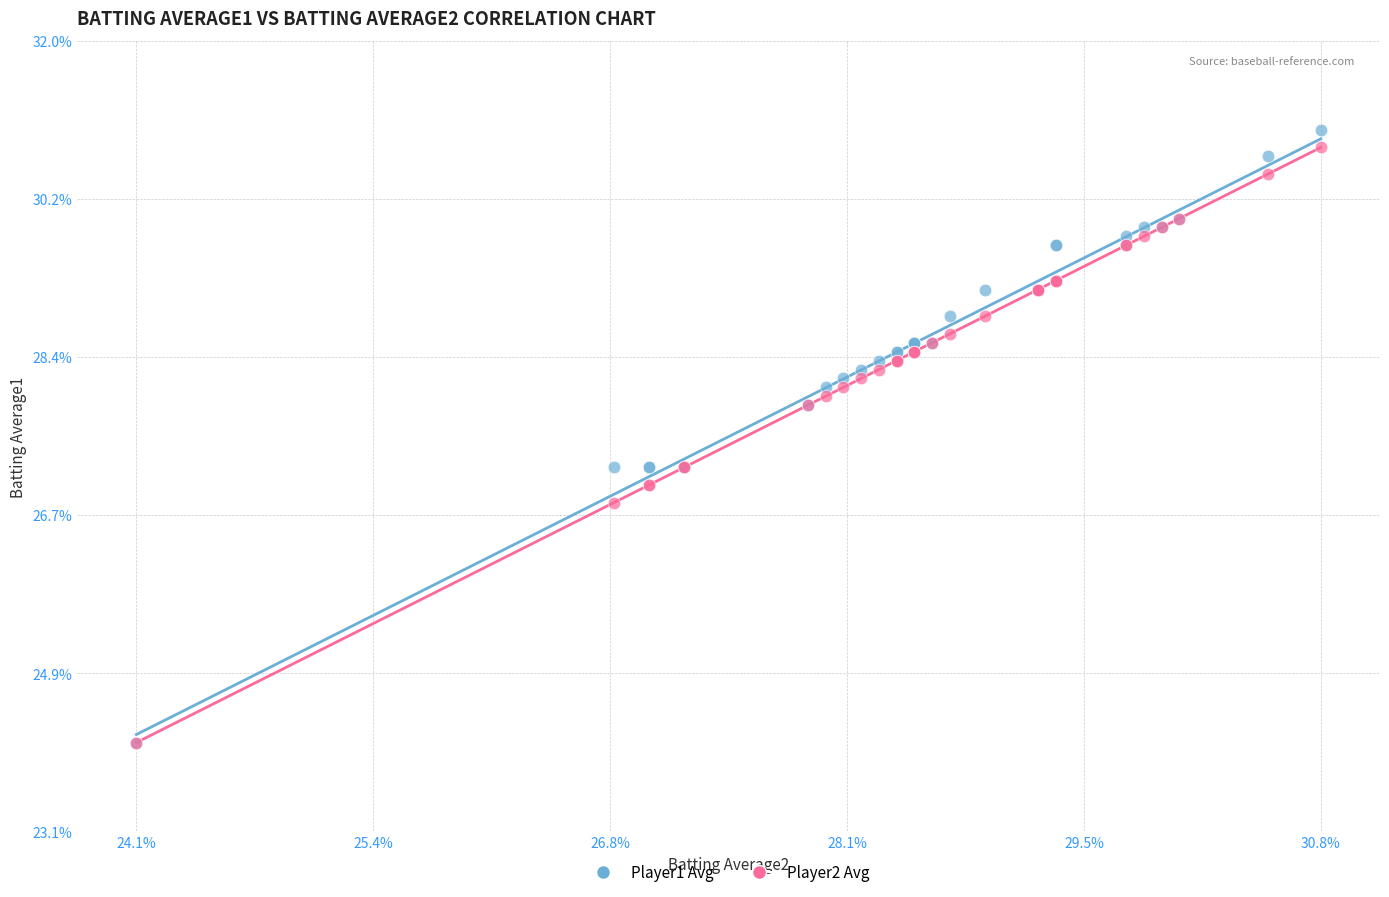

What are all the series names shown in the legend?

Player1 Avg, Player2 Avg